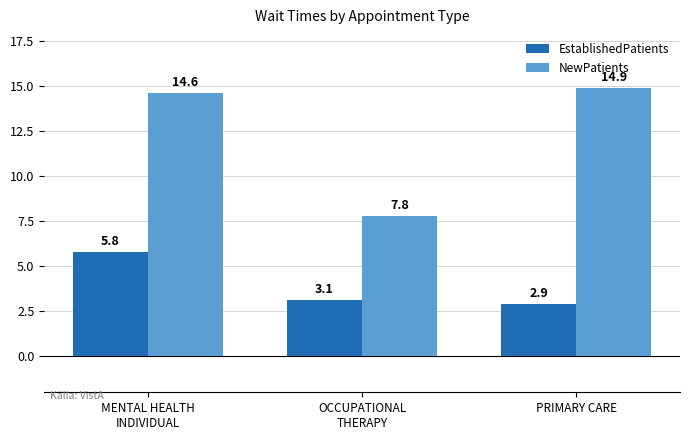

The EstablishedPatients series shows 3.1 at OCCUPATIONAL
THERAPY. True or false?

True